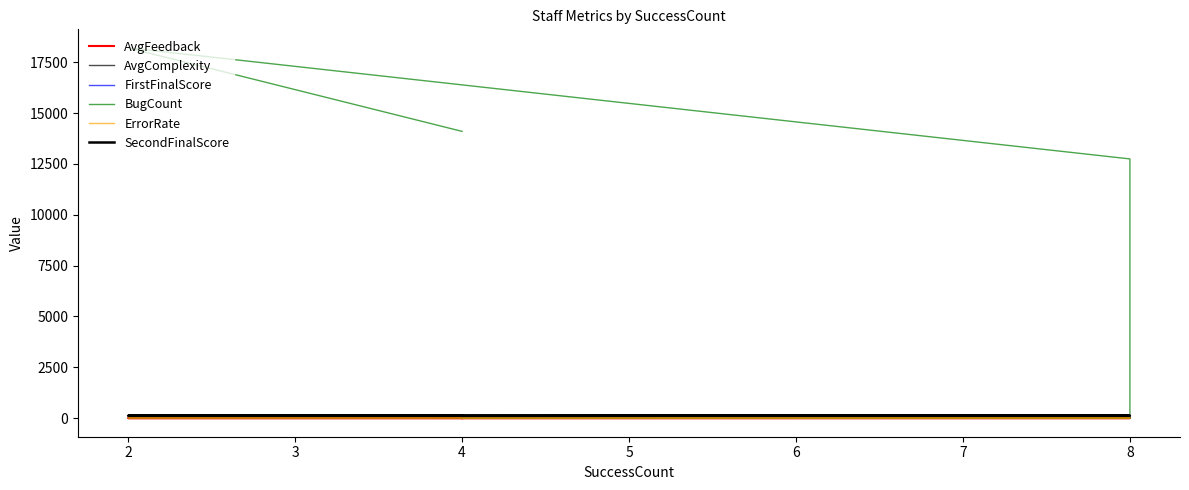

What is the difference between the second highest and second lowest values in the AvgComplexity series?

13.3